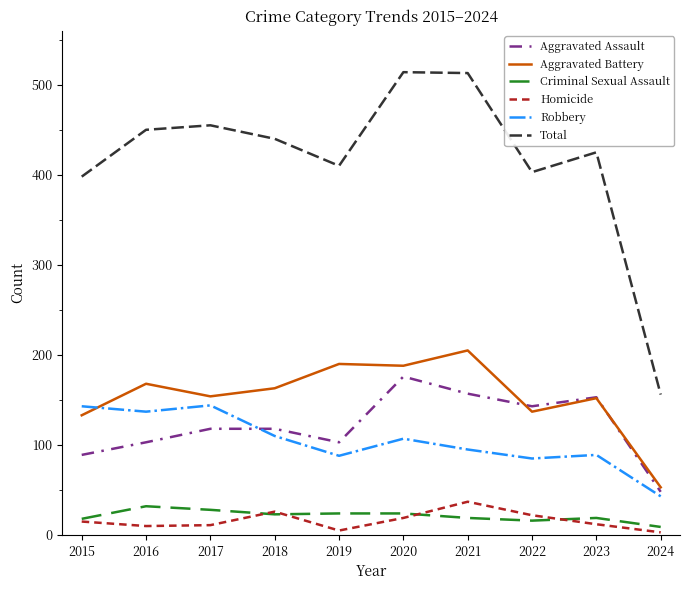

True or false: Robbery has a value of 95 at 2021.

True